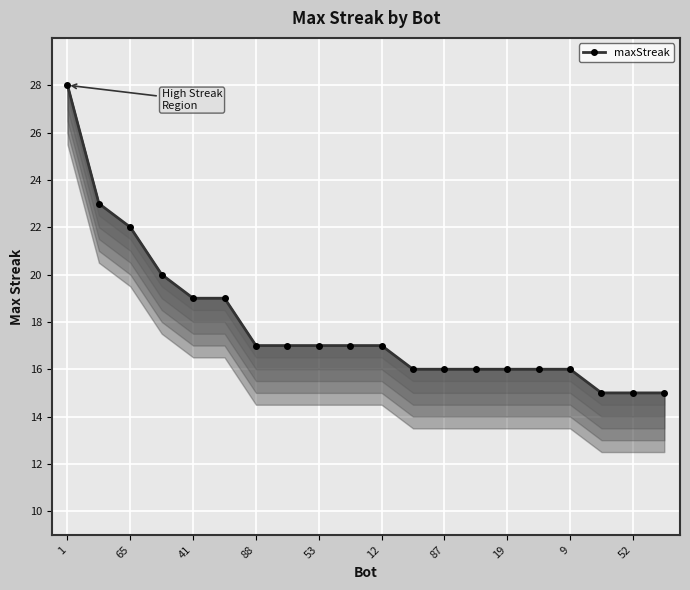

At which label does the data first exceed 17?

1